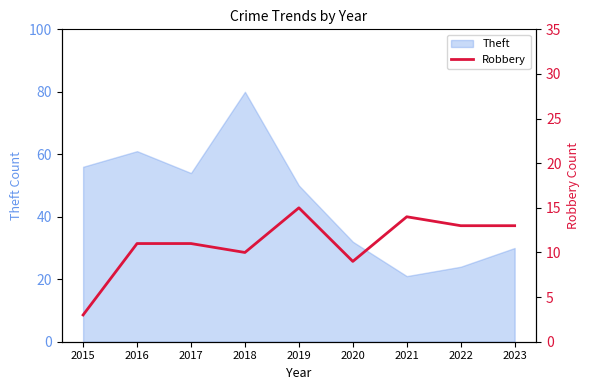

What is the smallest value displayed?

3